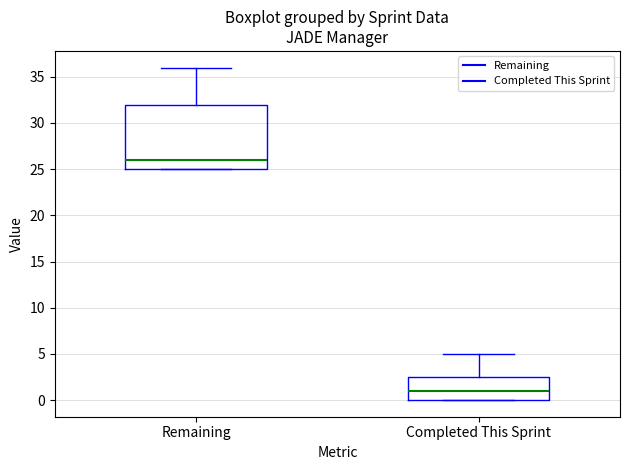

Comparing the boxes themselves (not the whiskers), which one is the tallest?

Remaining